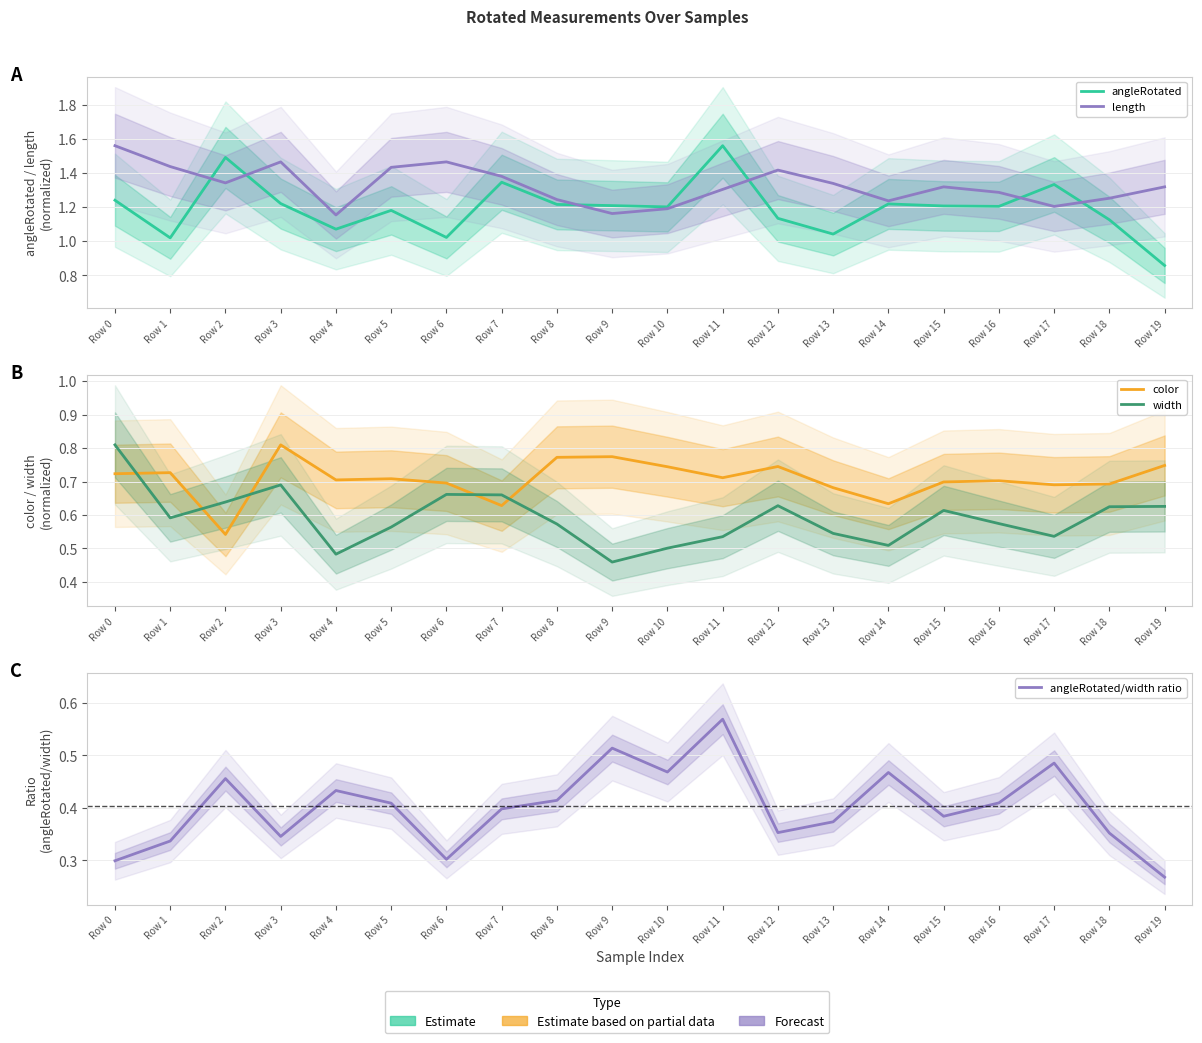

What is the difference between the highest and lowest values at Row 10?

0.7